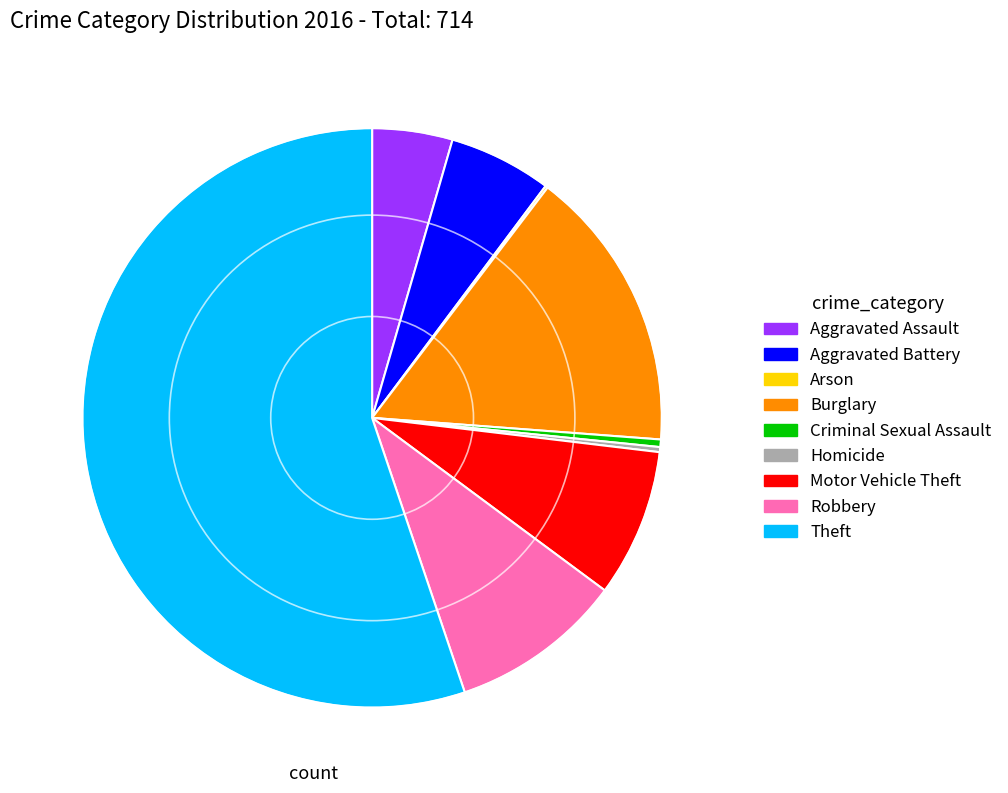

True or false: Robbery accounts for 16% of the total.

False